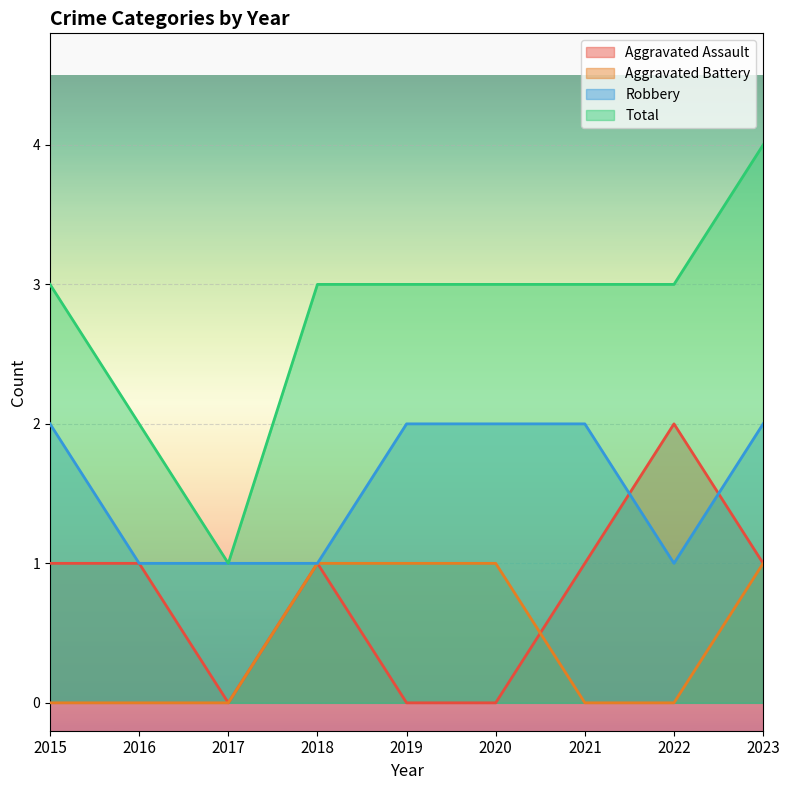

How many lines are shown in the chart?

4